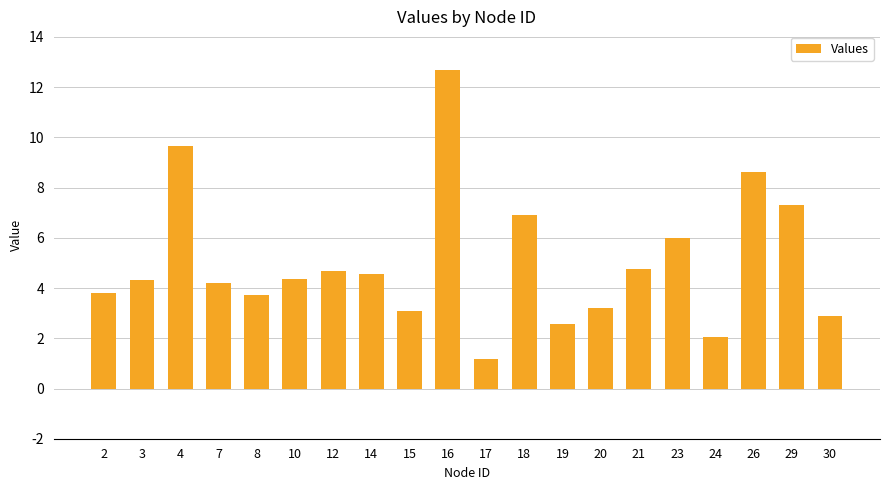

Where is the data nearest to the value 6?

23